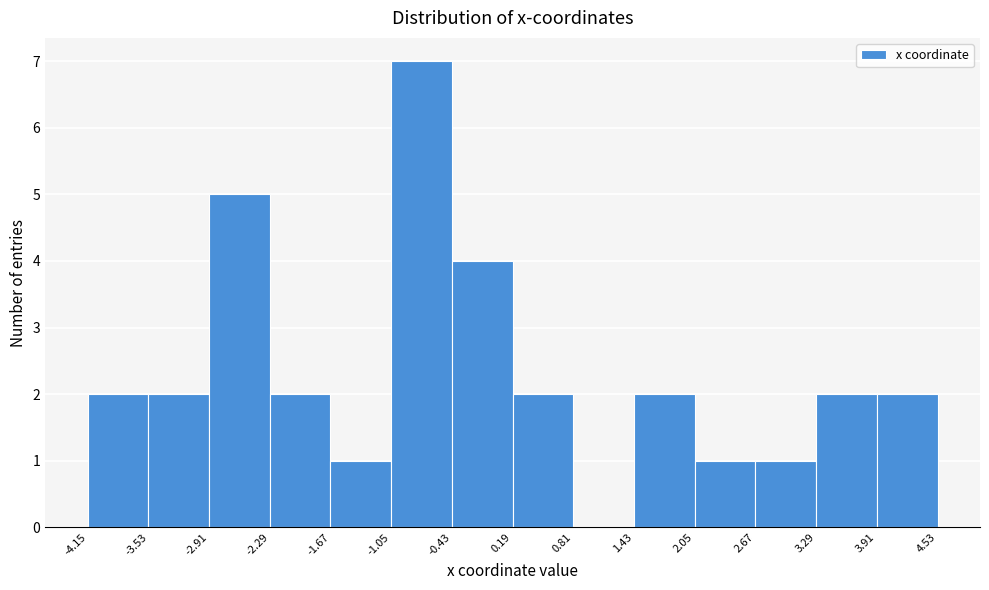

How tall is the bar that spans -1.67 to -1.05 on the x-axis? The values are not printed on the chart, so give them approximately, as read against the axis.

1